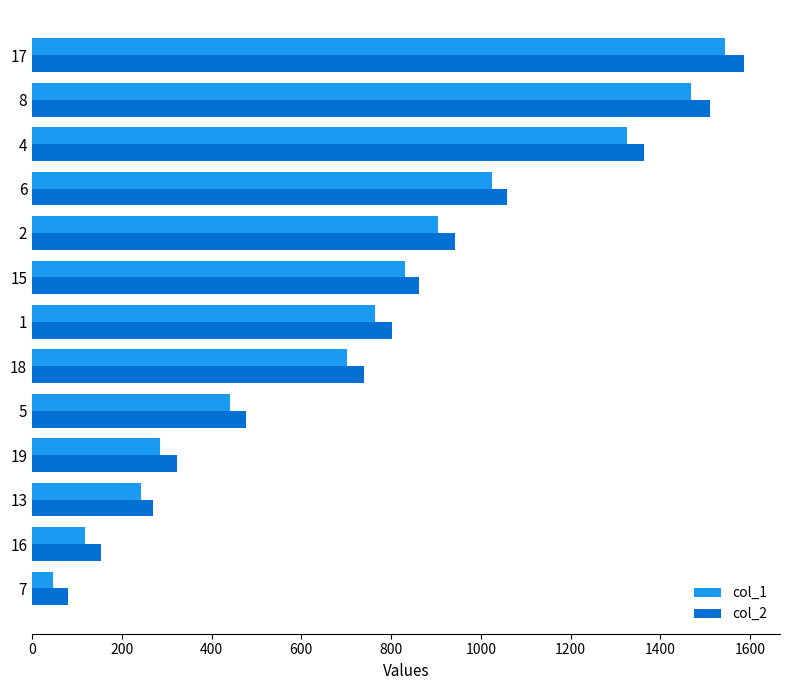

What is the total value across all series at 8?

2978